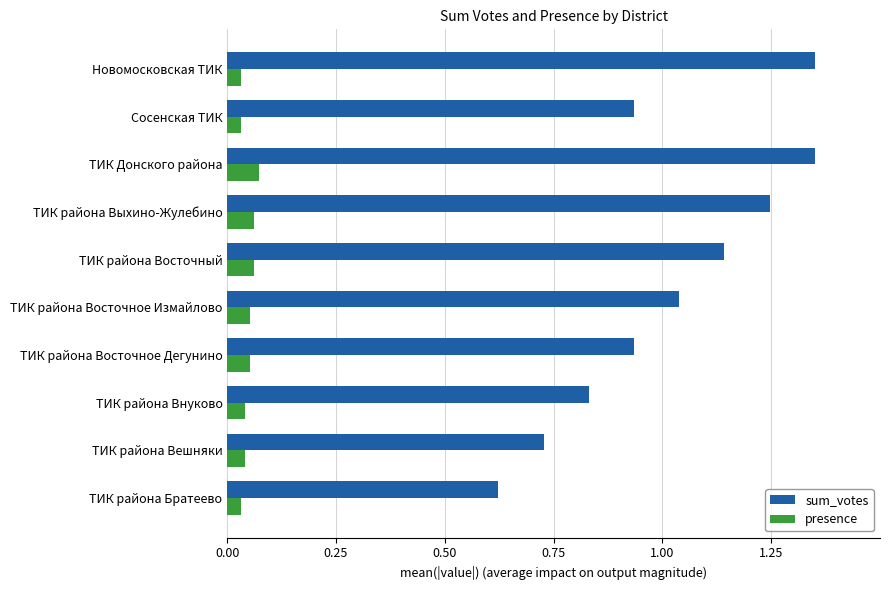

Rank the series by their average value, from highest to lowest.

sum_votes, presence